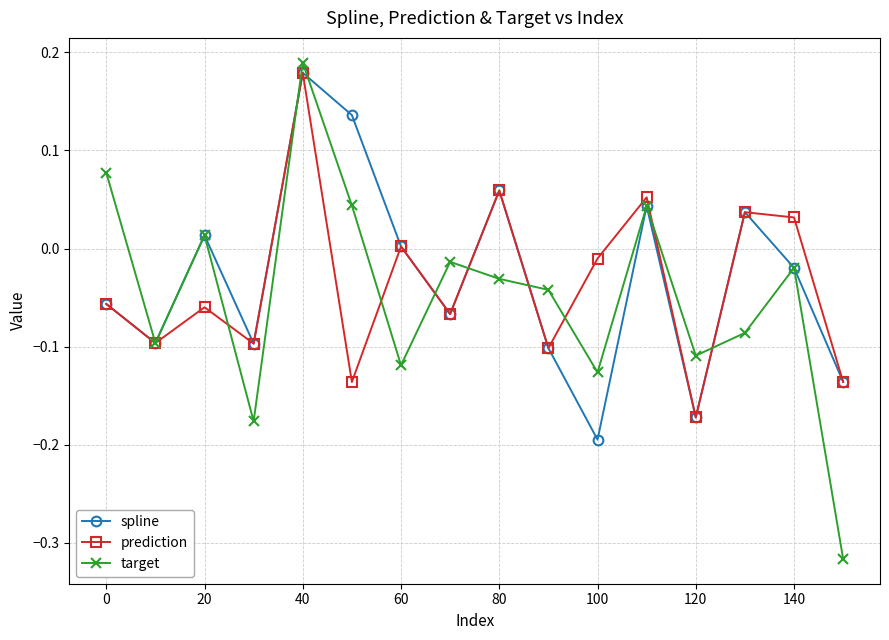

How many interior local peaks does the prediction series have?

6